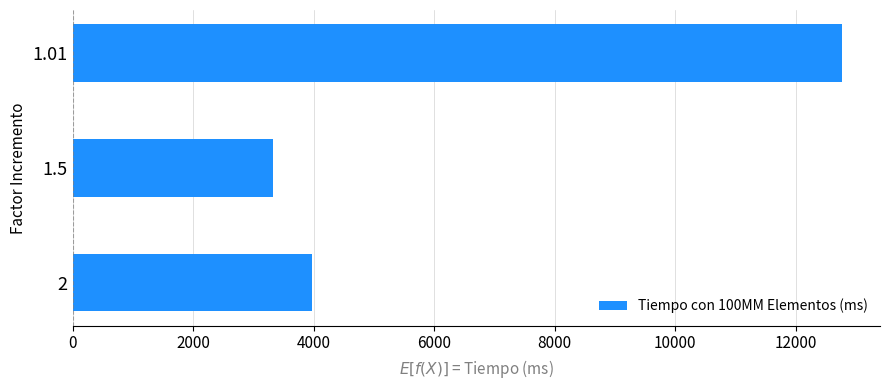

Reading bottom to top, what are all the values shown in this chart?

2=3977	1.5=3326	1.01=12763